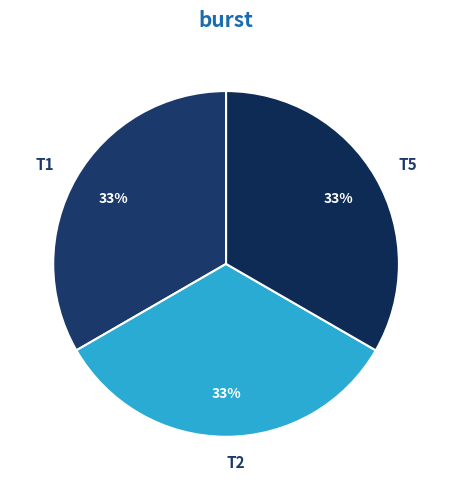

Is the sum of T2 and T5 greater than half?

Yes